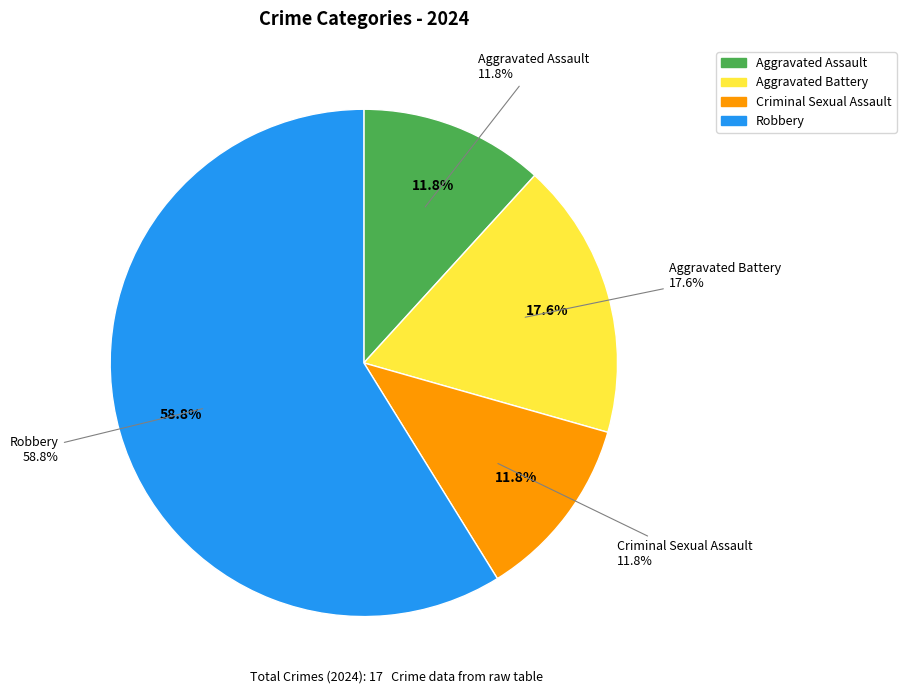

Which slice is the smallest?

Aggravated Assault